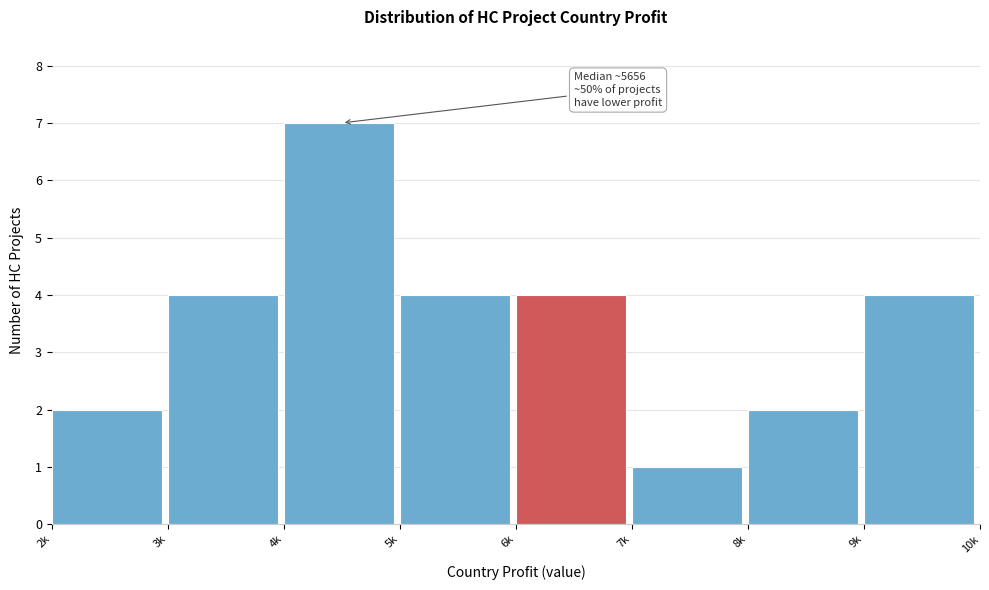

Reading right to left, list all the values displayed in this chart.

9k=4	8k=2	7k=1	6k=4	5k=4	4k=7	3k=4	2k=2